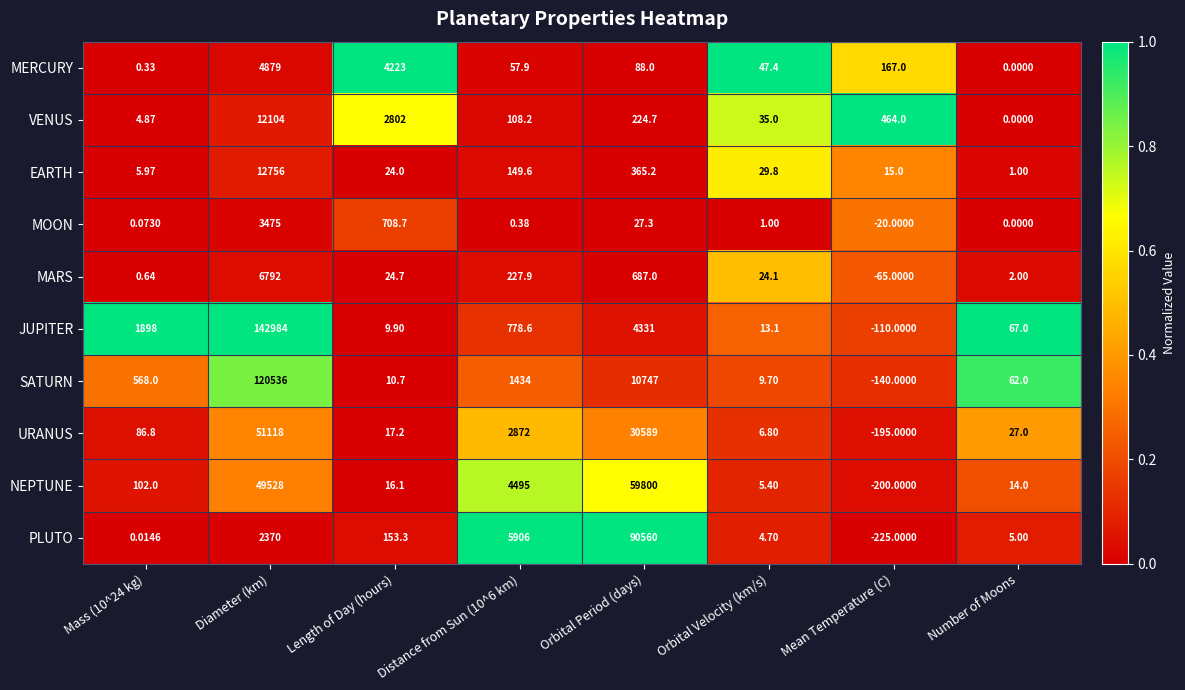

Rank the series at Length of Day (hours) from lowest to highest value.

JUPITER, SATURN, NEPTUNE, URANUS, EARTH, MARS, PLUTO, MOON, VENUS, MERCURY